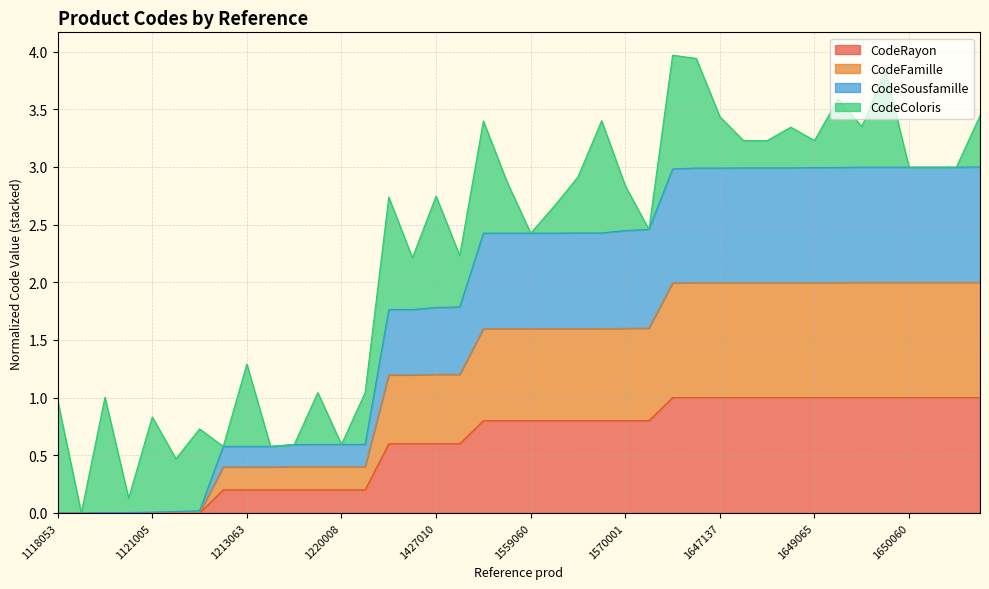

The value of CodeRayon at 1213063 is 0.2. True or false?

True